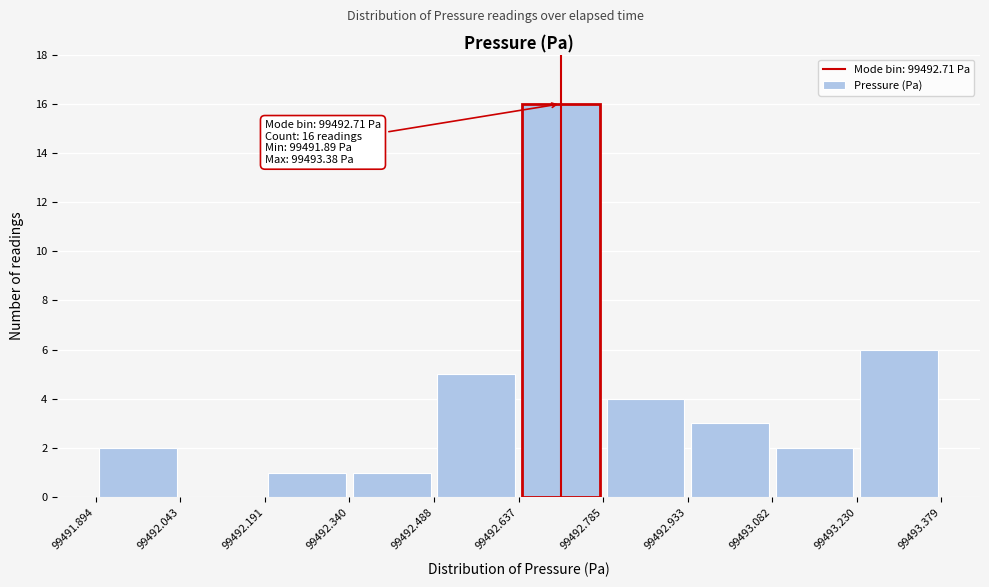

Over which range of the x-axis is the bar tallest?

99492.637 to 99492.785